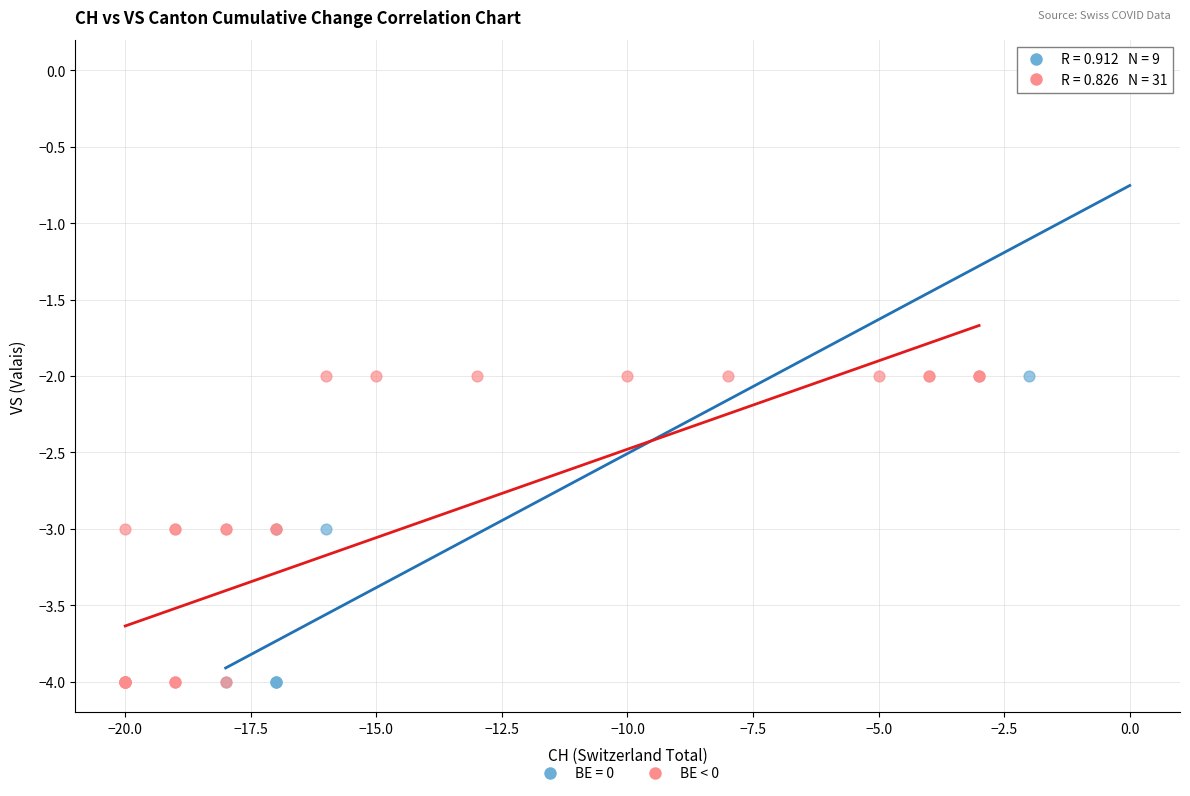

Which series has the widest spread of Y values?

BE = 0